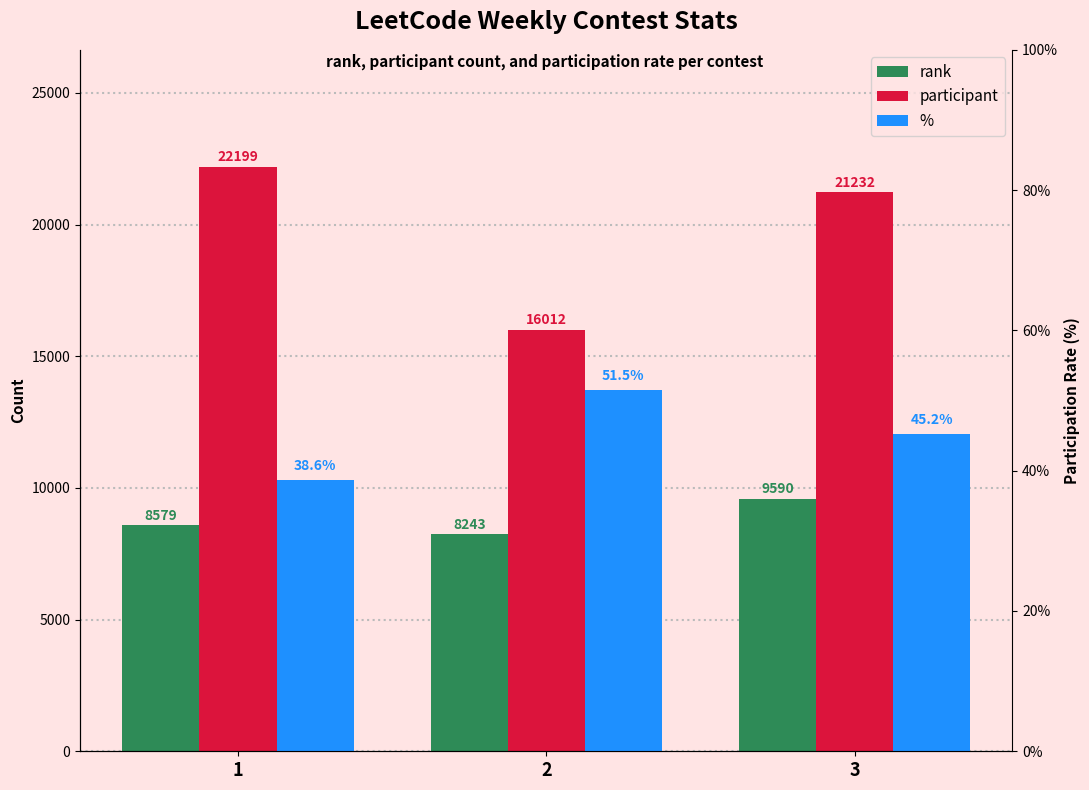

How many bars are there in total?

9